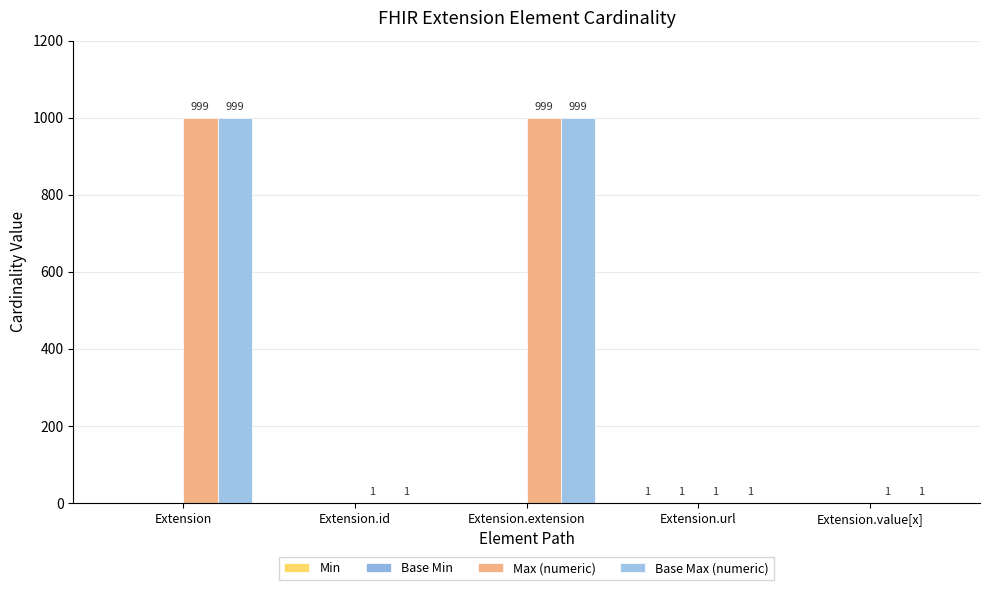

Which has a higher value, Extension.id or Extension.value[x]?

Extension.id